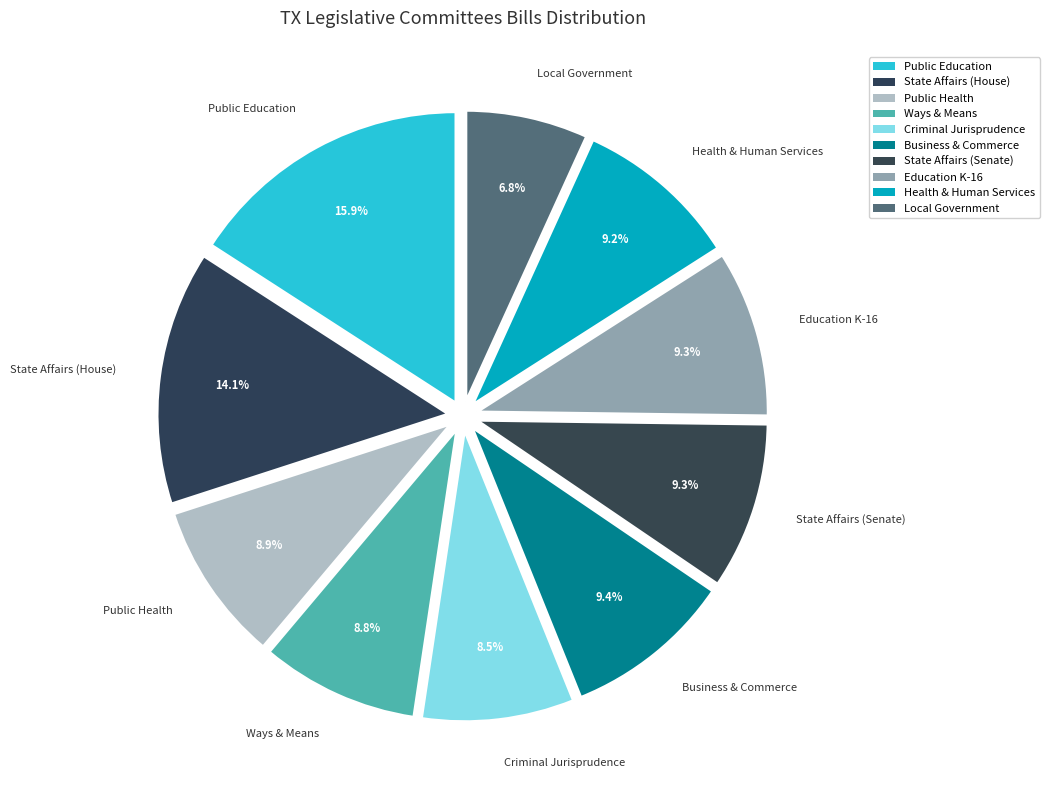

What is the ratio of the value at Public Health to the value at Local Government?

1.3